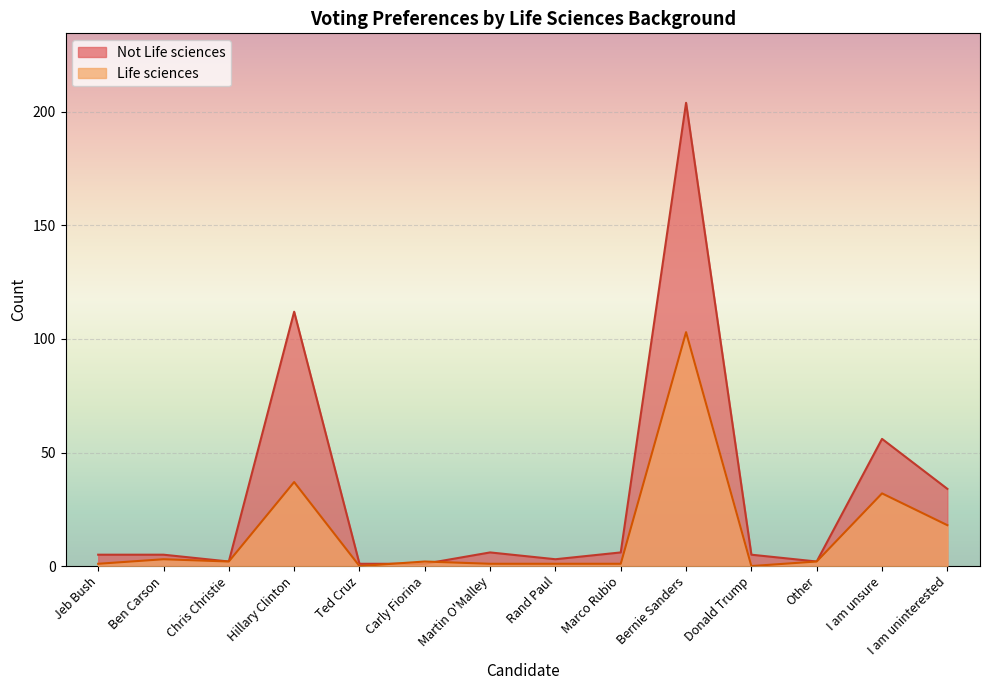

Where is the first local maximum for Not Life sciences?

Hillary Clinton